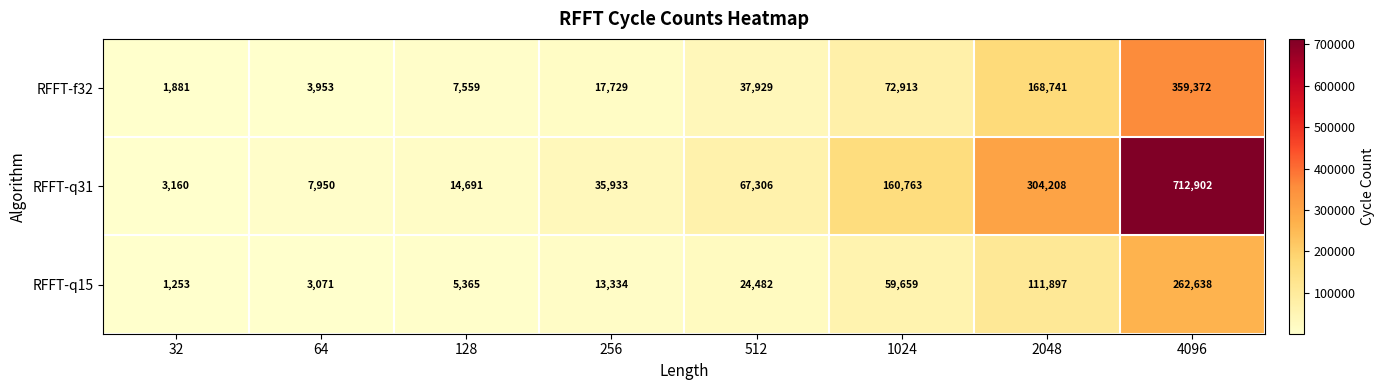

Is it true that RFFT-f32 equals 5839 at 64?

False